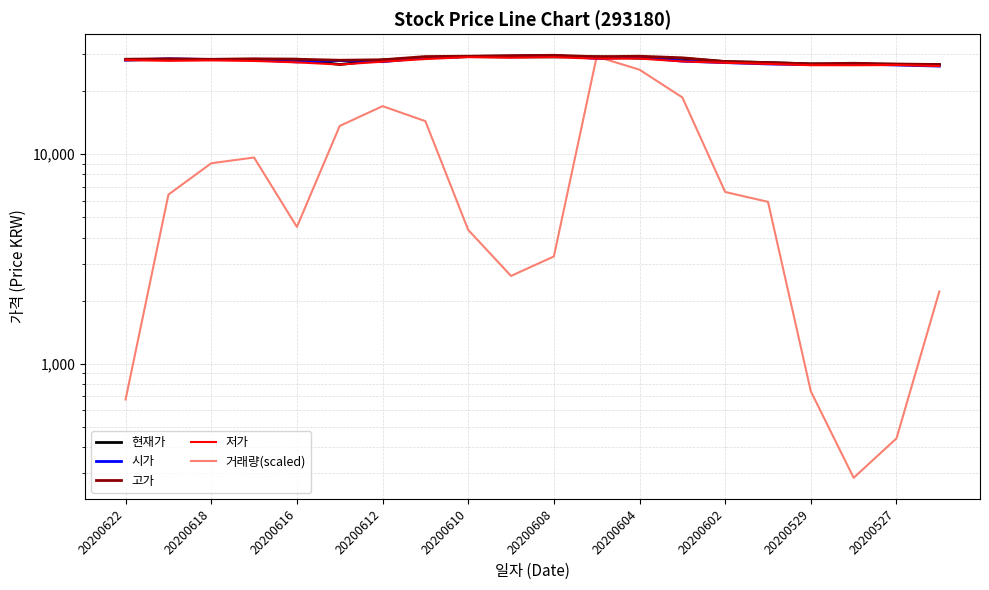

What is the difference between the maximum and minimum values in the 고가 series?

2855.0